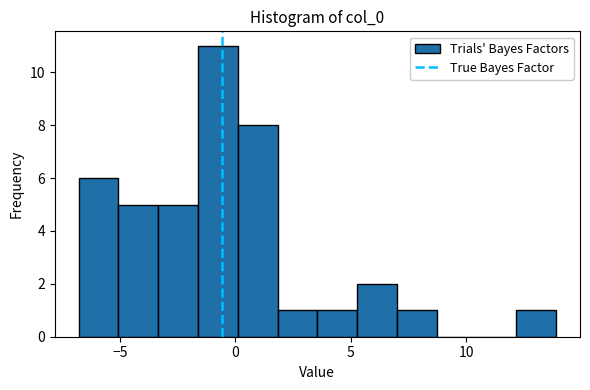

Read against the x-axis, roughly where is the centre of the tallest bar?

-0.5